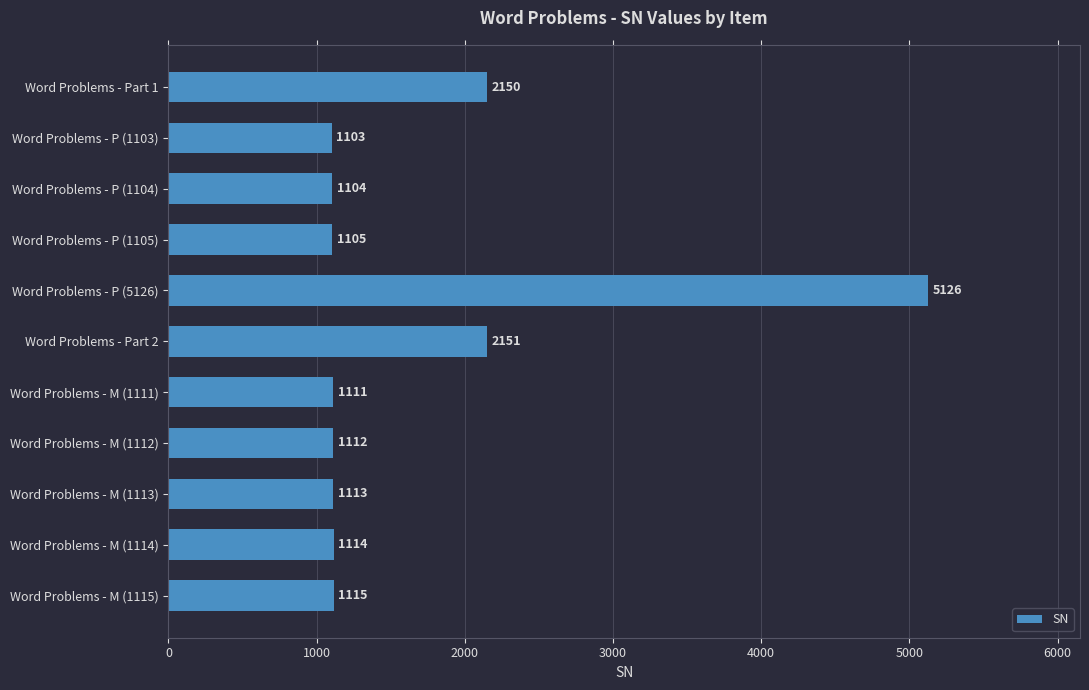

At which label is the value closest to 3114?

Word Problems - Part 2